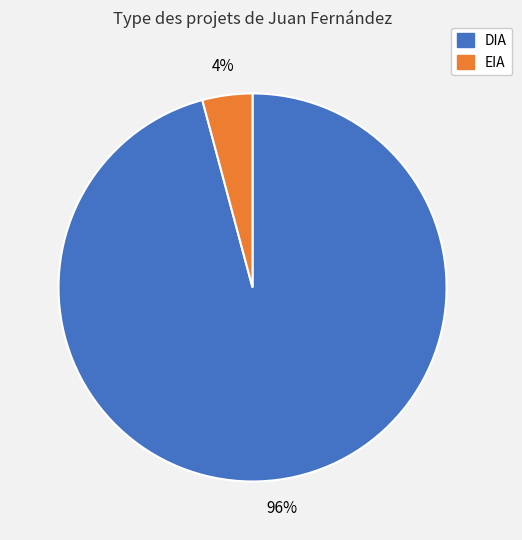

Combined, do DIA and EIA account for over 50%?

Yes